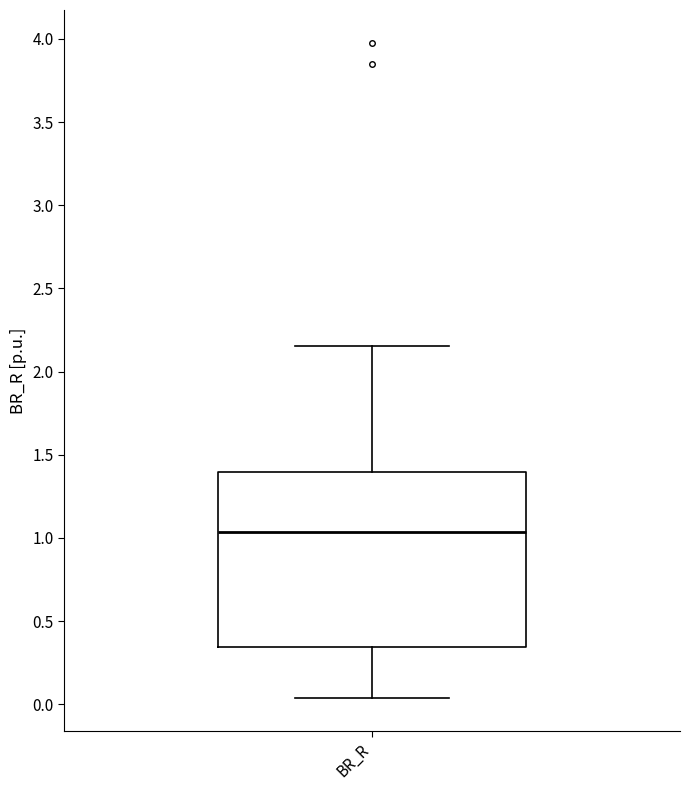

Read this box plot against the y-axis: the position of the median line, the range covered by the box, and the ends of both whiskers. The values are not printed on the chart, so give them approximately, as read against the axis.

median 1.05, box 0.35 to 1.40, whiskers 0.05 to 2.15